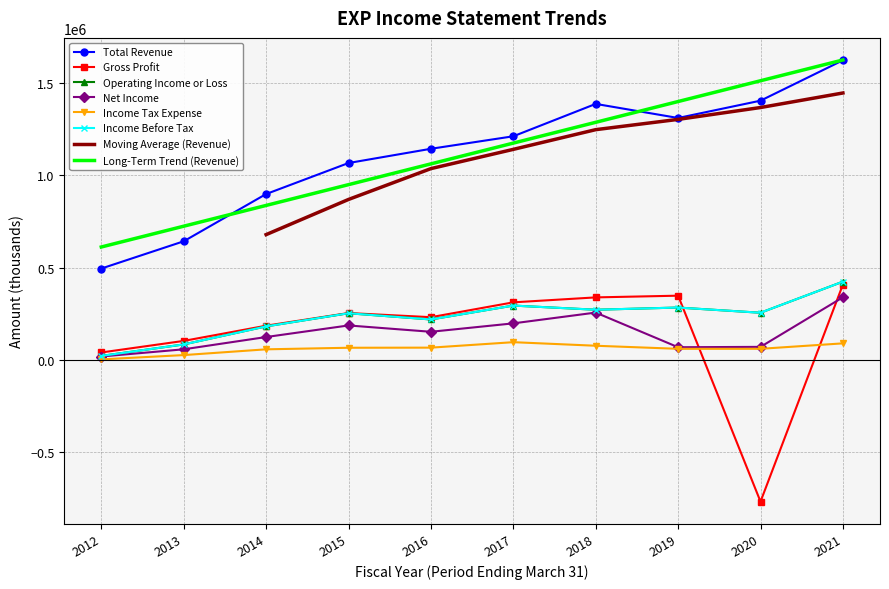

What is the approximate value of Total Revenue at 2019, to the nearest 50?

1310300